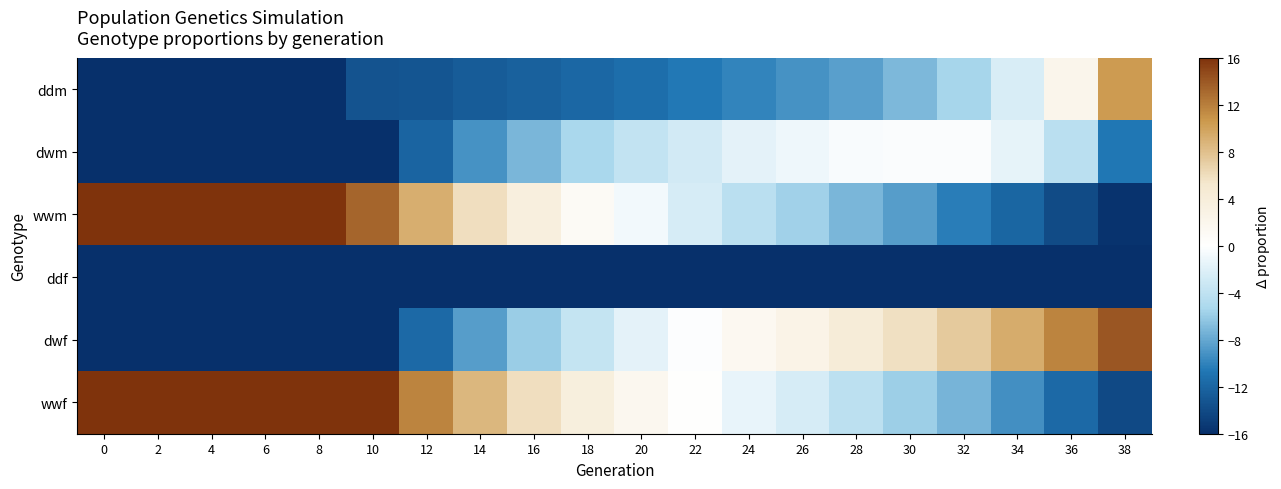

What is the difference between the highest and lowest values at 38?

30.0